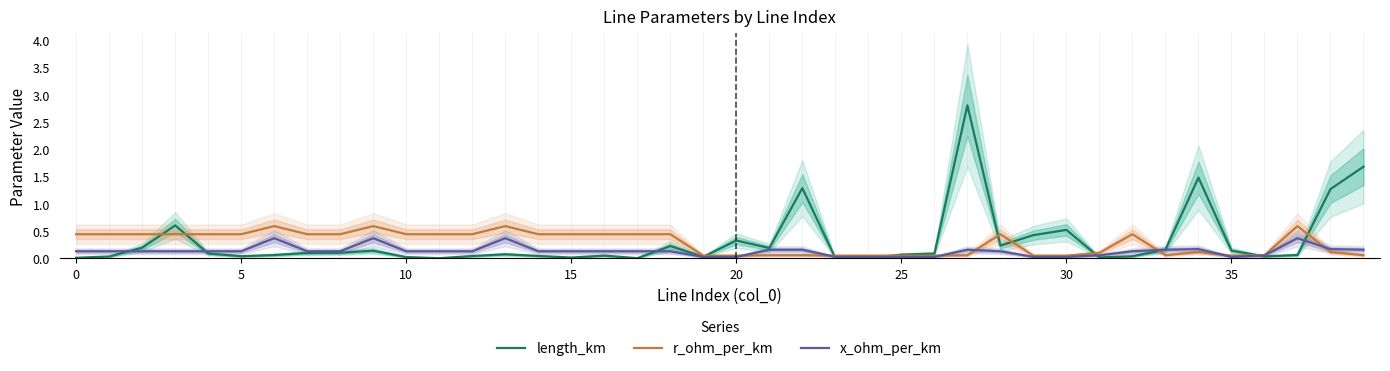

Is it true that length_km equals 0.0 at 10?

True